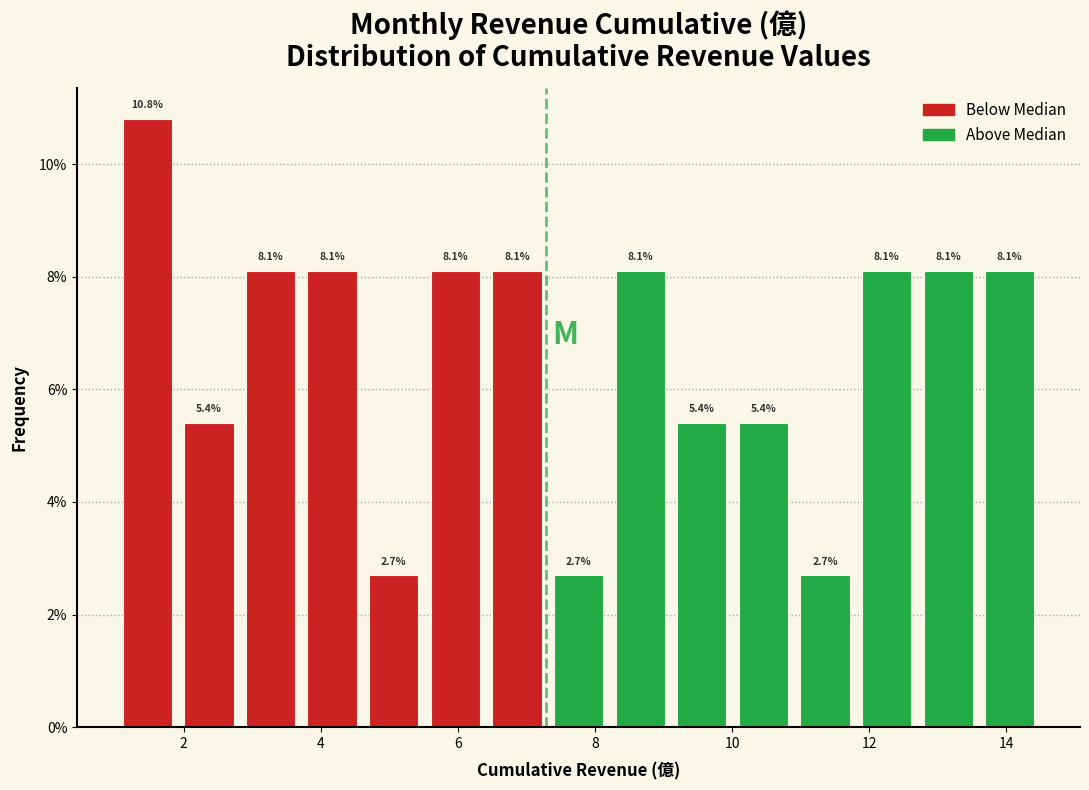

How tall is the bar that spans 5.6 to 6.4 on the x-axis? The bar edges are not printed on the chart, so give them approximately, as read against the axis.

8.1